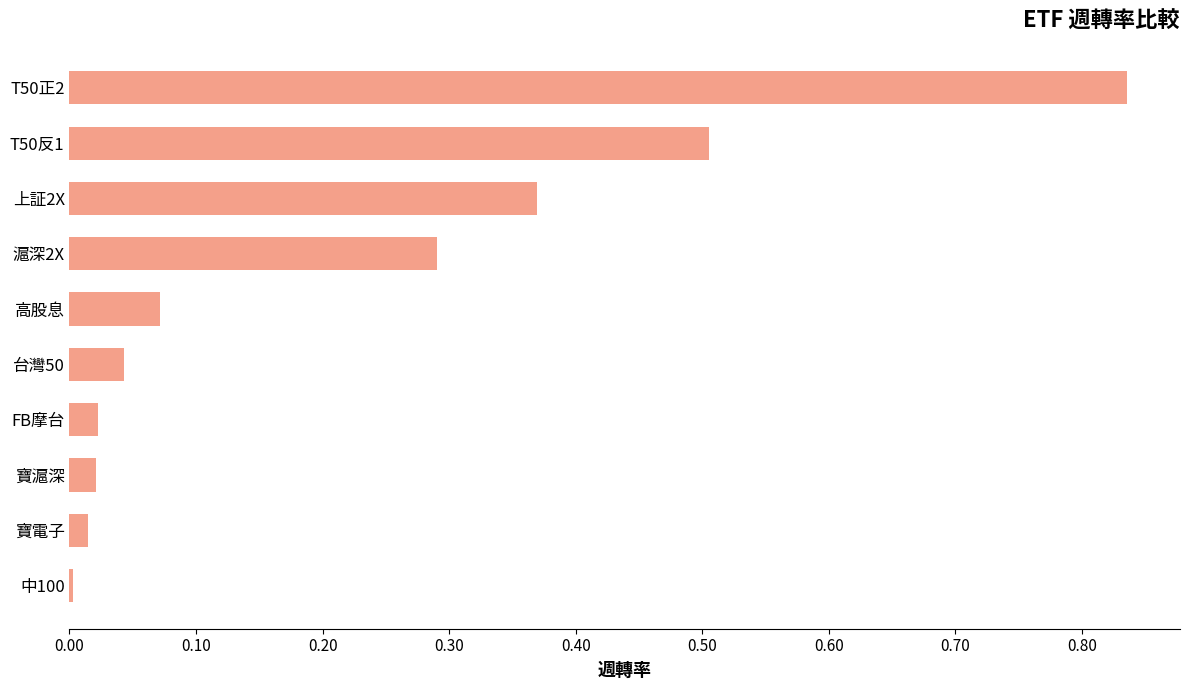

The chart shows a value of 0.3 at T50正2. True or false?

False